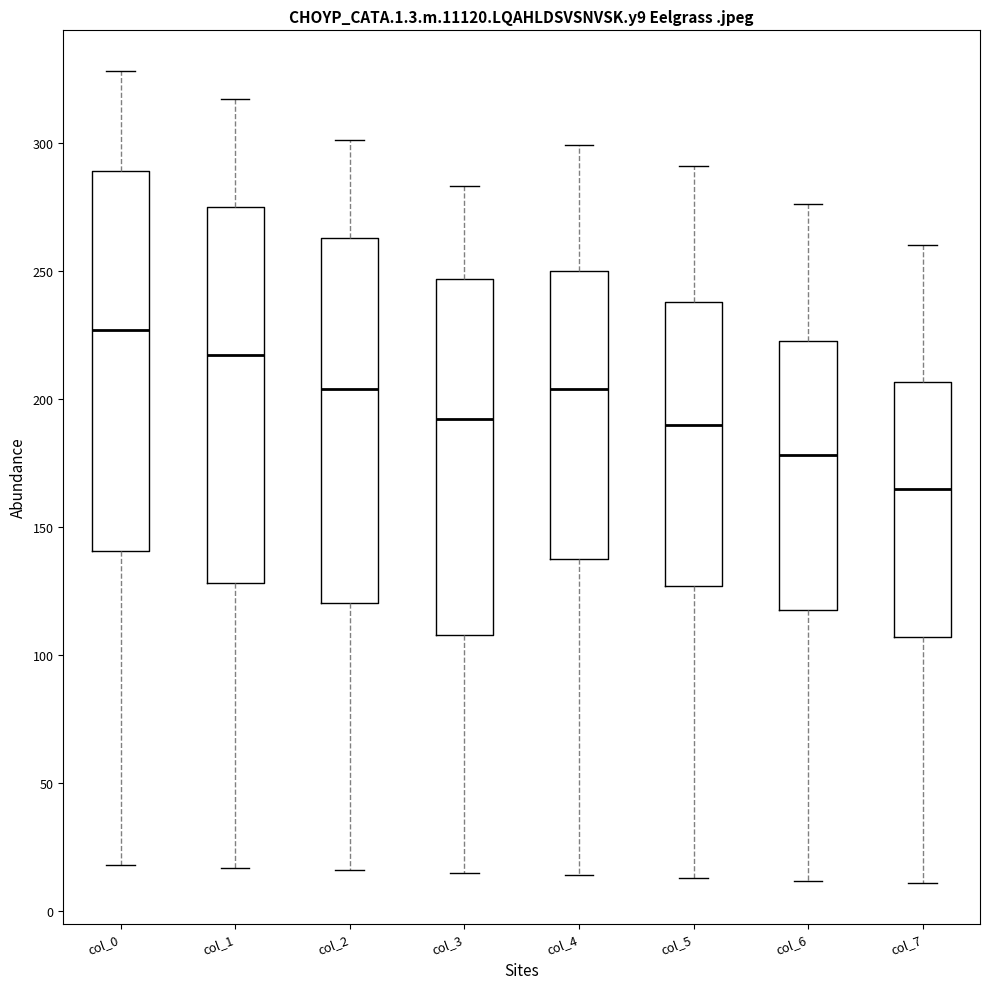

Reading left to right, read every box against the y-axis: the position of its median line, the range the box covers, and the ends of its whiskers. The values are not printed on the chart, so give them approximately, as read against the axis.

col_0: median 225, box 140 to 290, whiskers 20 to 330
col_1: median 215, box 130 to 275, whiskers 15 to 315
col_2: median 205, box 120 to 265, whiskers 15 to 300
col_3: median 190, box 110 to 245, whiskers 15 to 285
col_4: median 205, box 140 to 250, whiskers 15 to 300
col_5: median 190, box 125 to 240, whiskers 15 to 290
col_6: median 180, box 120 to 225, whiskers 10 to 275
col_7: median 165, box 105 to 205, whiskers 10 to 260